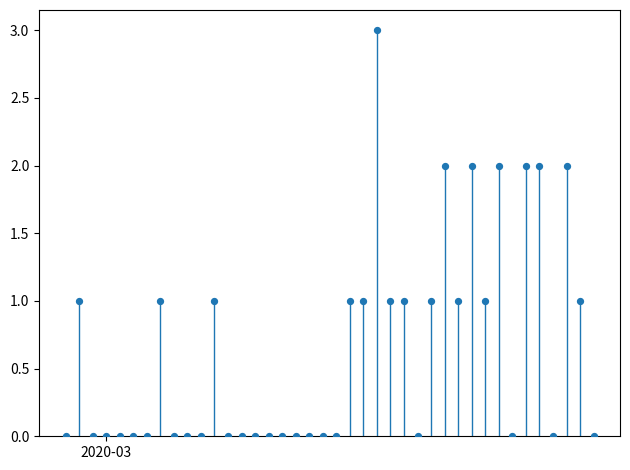

What is the range of Y values (max minus min)?

3